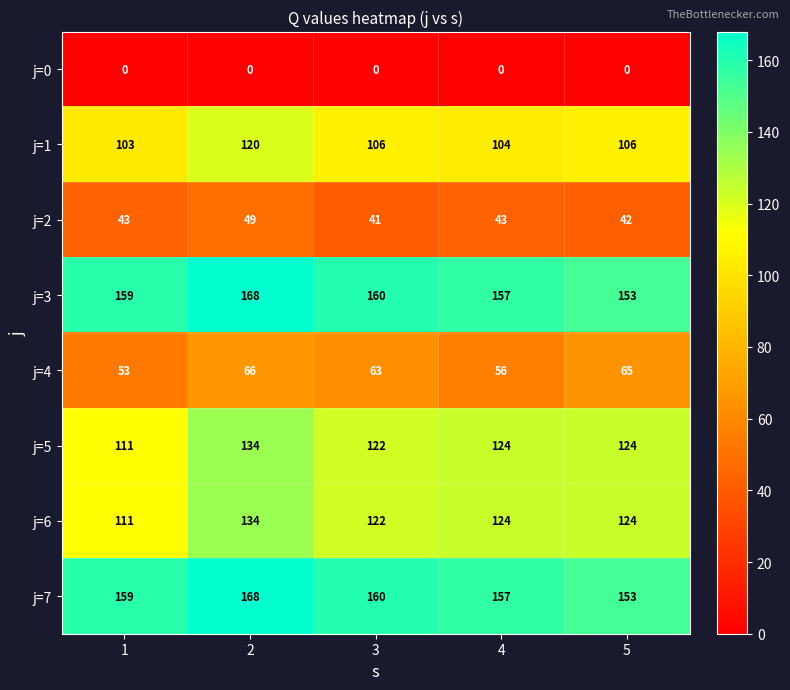

True or false: j=2 has a value of 18 at 3.

False